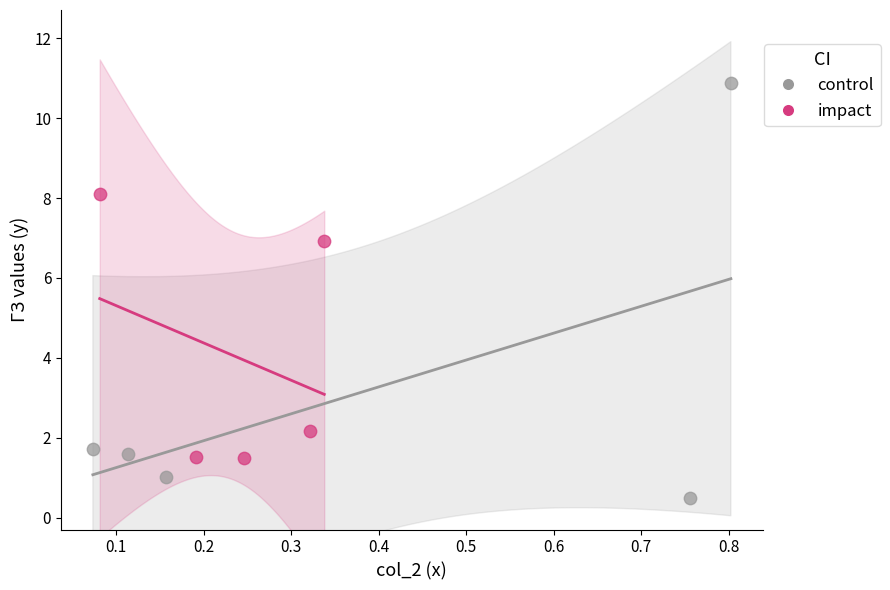

Which series has the widest spread of Y values?

control